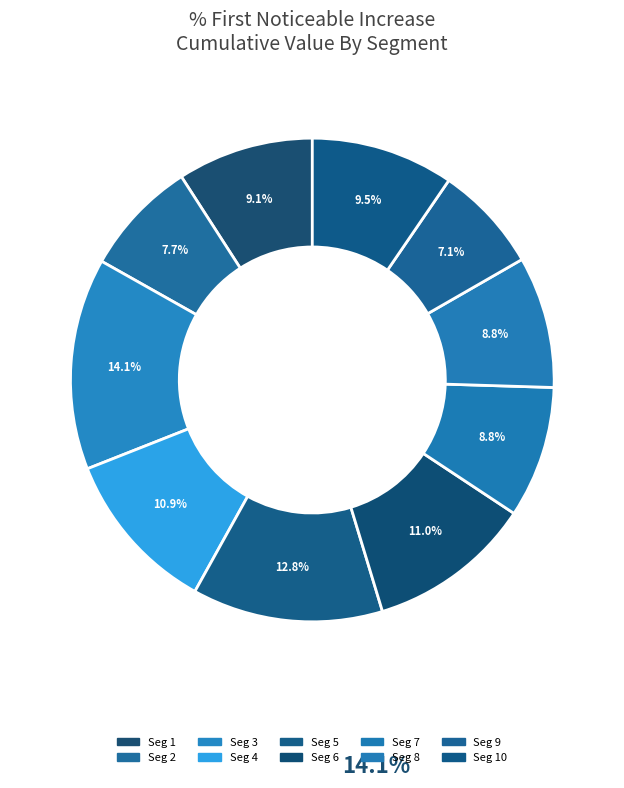

How many slices are in this pie chart?

10